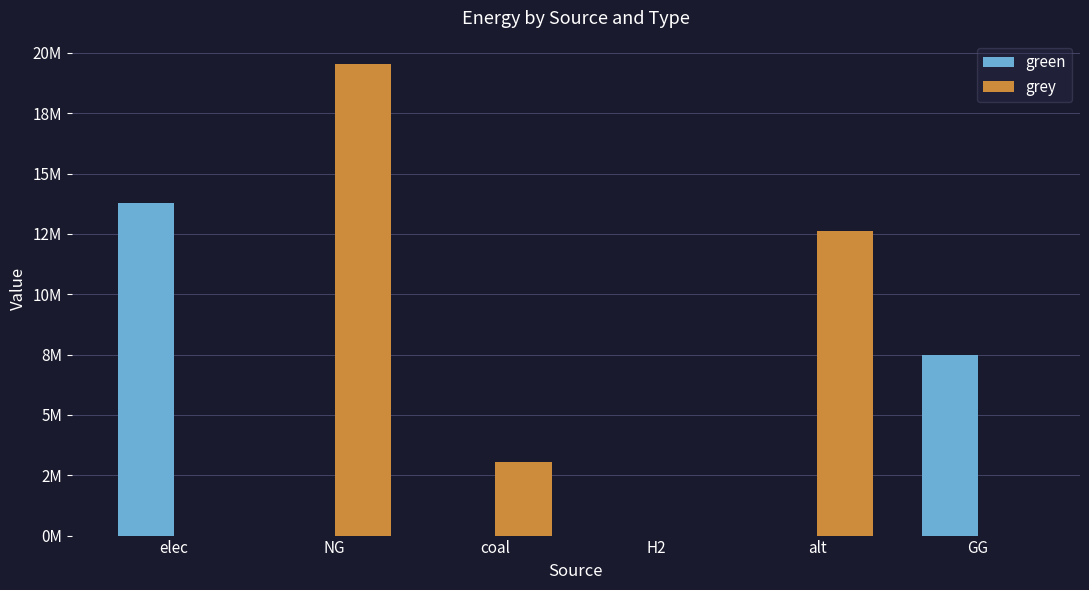

Reading right to left, transcribe all the data shown in this chart.

green: 7500000.0	0.0	0.0	0.0	0.0	13760909.2
grey: 0.0	12606226.3	0.0	3063944.9	19530894.7	0.0